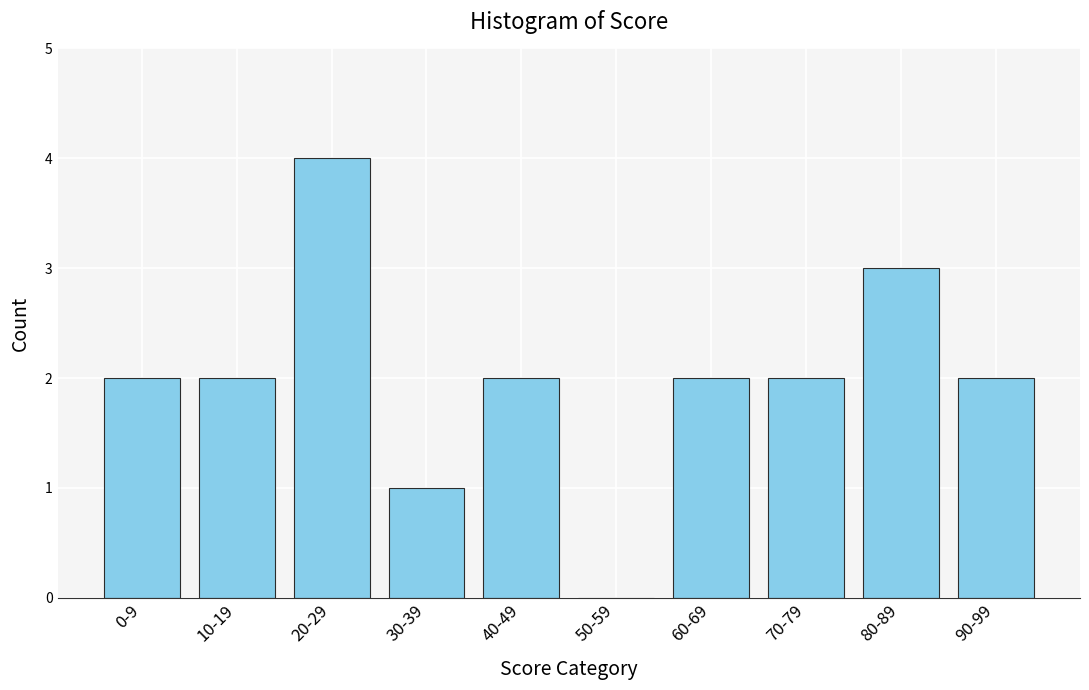

Reading right to left, extract all data points from this chart.

90-99=2	80-89=3	70-79=2	60-69=2	50-59=0	40-49=2	30-39=1	20-29=4	10-19=2	0-9=2